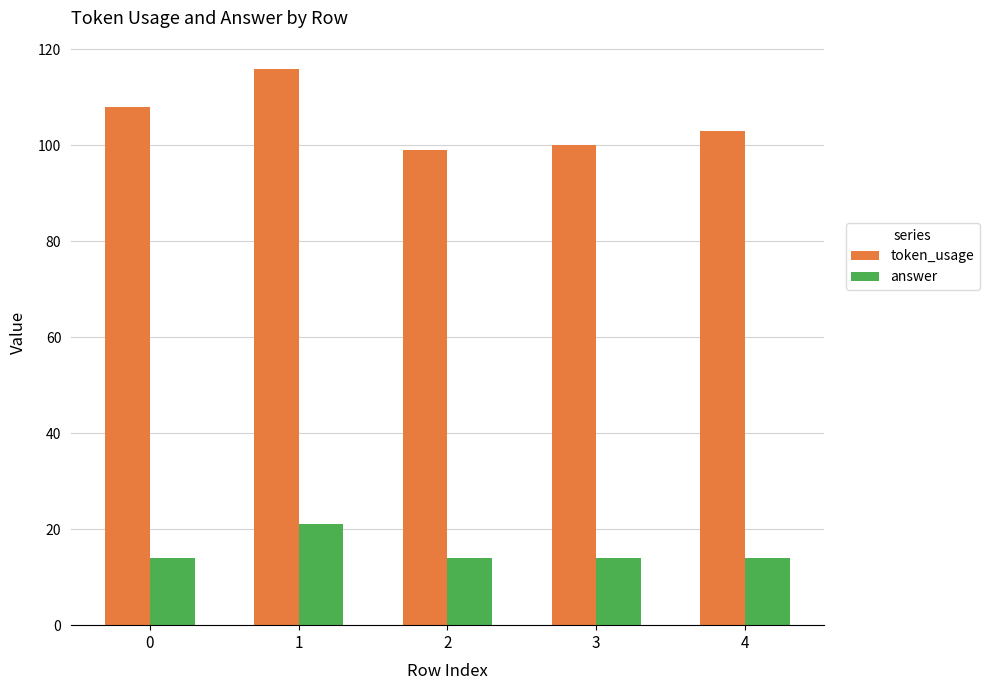

What is the value of the answer bar at the 1st from the left?

14